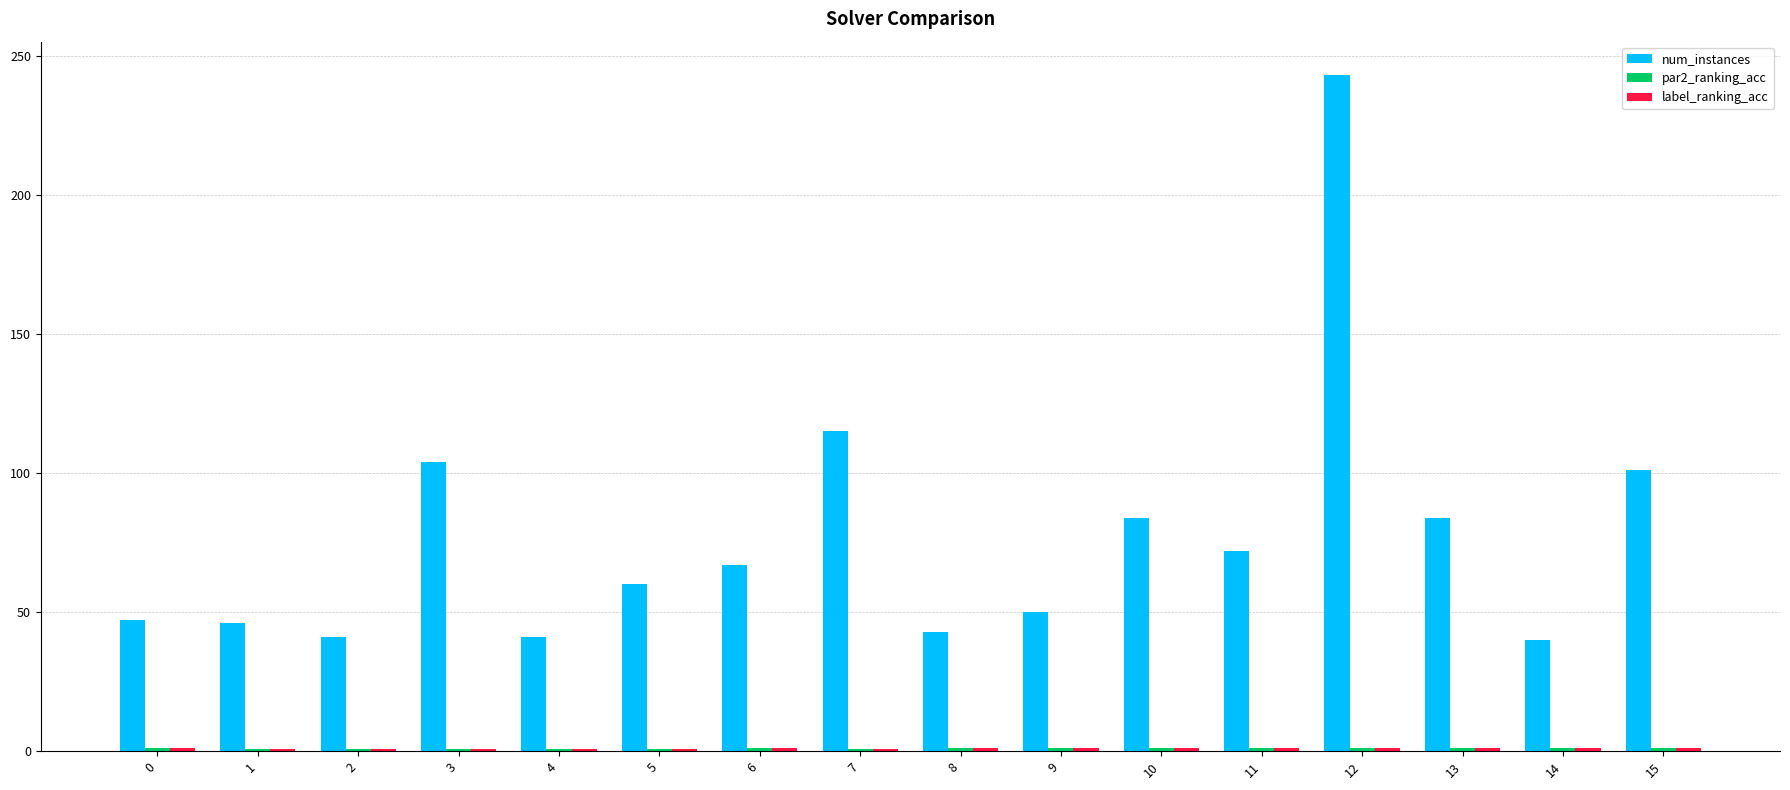

The value of num_instances at 0 is 11.5. True or false?

False